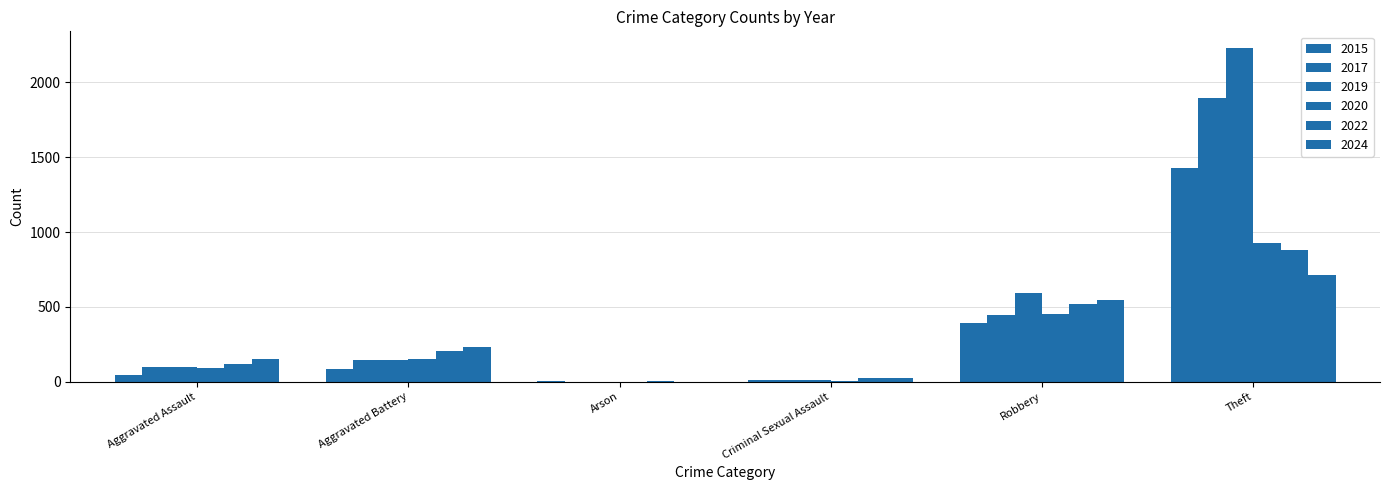

What is the label of the 2nd bar from the left?

Aggravated Battery